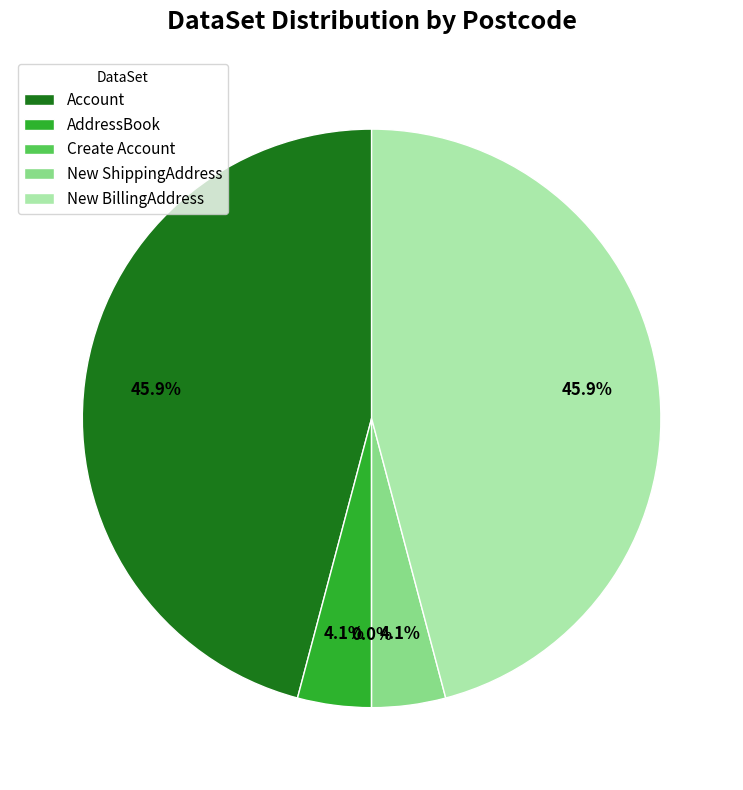

What portion of the pie excludes New ShippingAddress?

95.9%